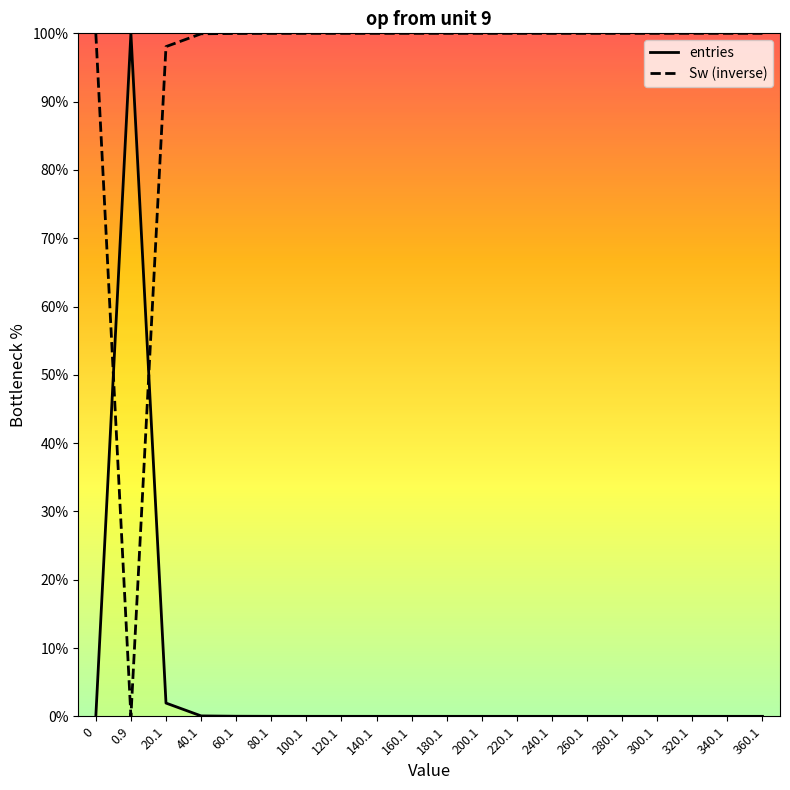

At which category does the chart reach its minimum across all series?

0.9